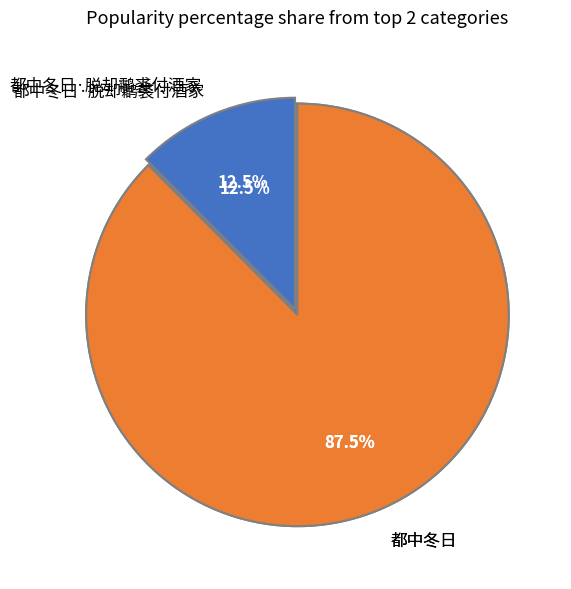

Which slice is the largest?

都中冬日